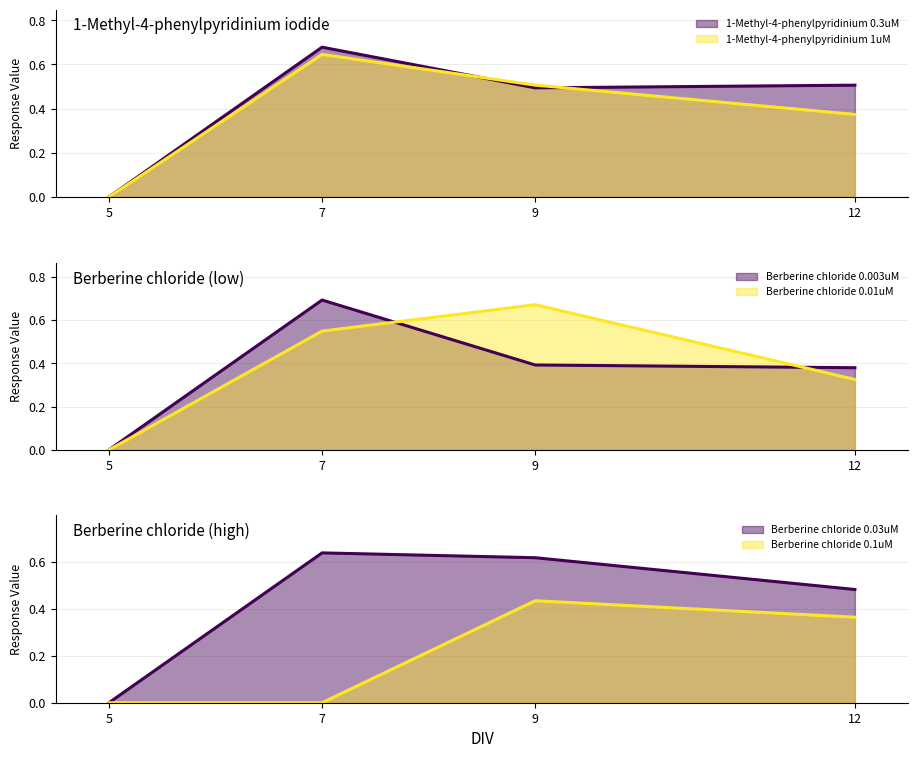

Rank the categories by 1-Methyl-4-phenylpyridinium 0.3uM value from highest to lowest.

7, 12, 9, 5